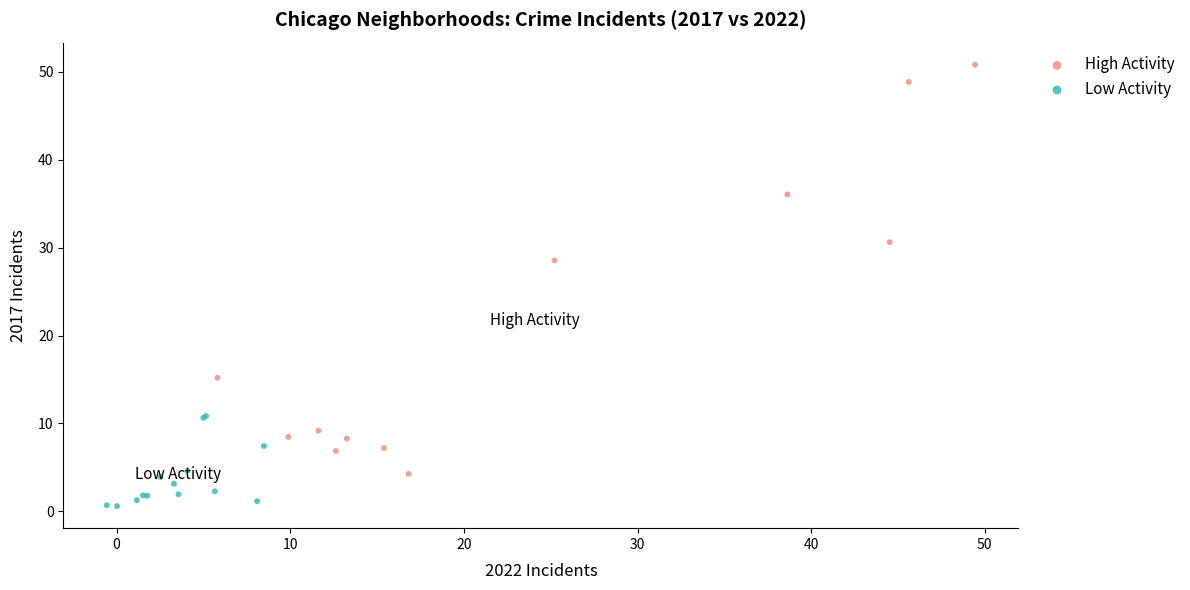

Which series reaches the maximum Y coordinate?

High Activity